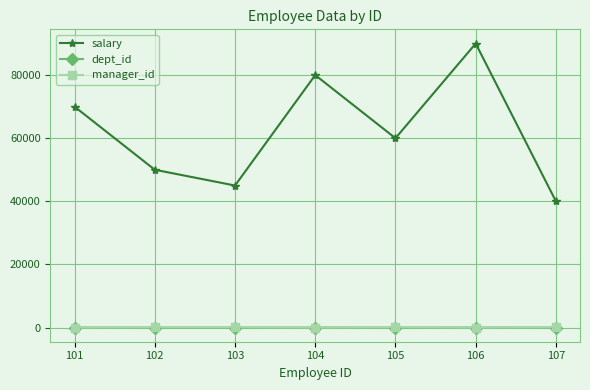

How many lines are shown in the chart?

3